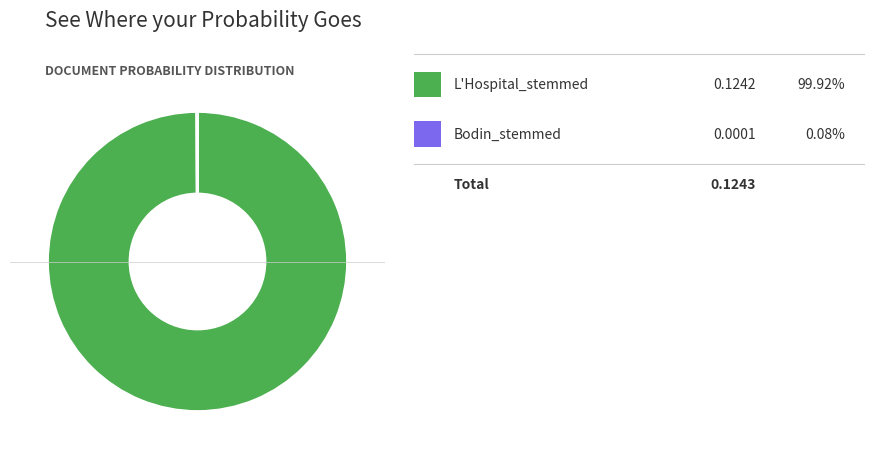

Is there any slice that represents more than half of the pie?

Yes